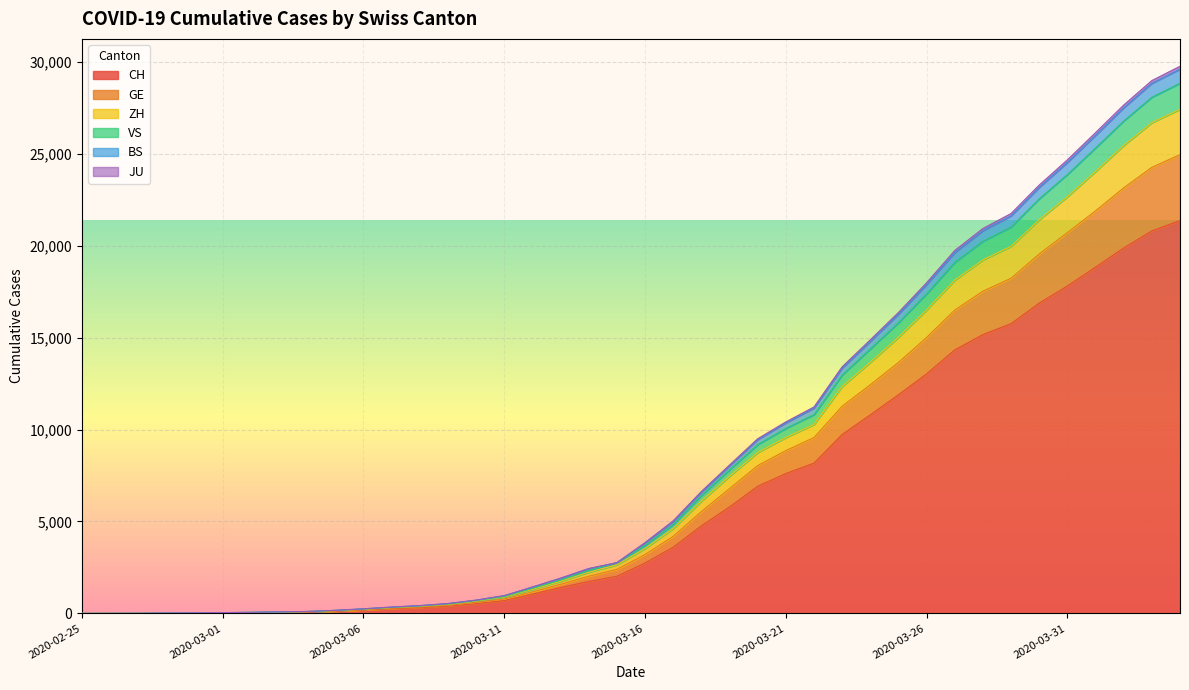

At which label does VS reach its peak?

2020-04-04